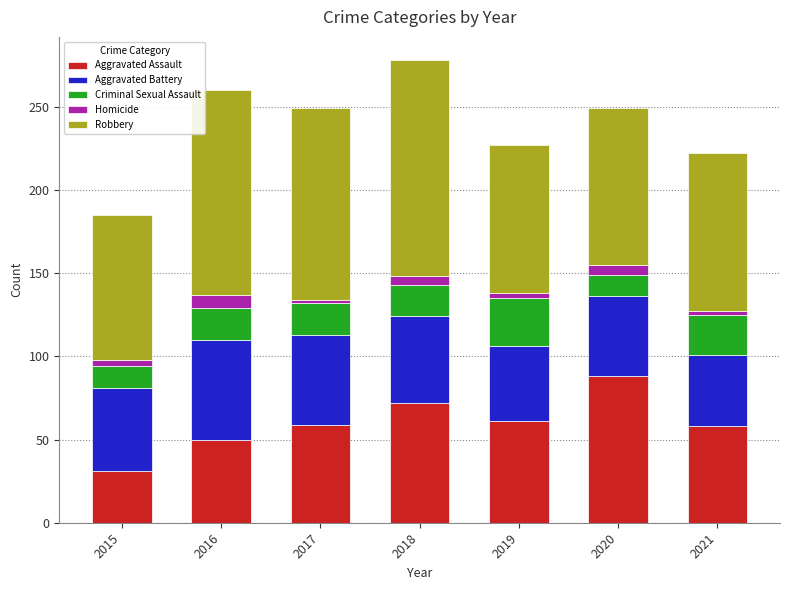

True or false: Aggravated Assault has a value of 59 at 2017.

True